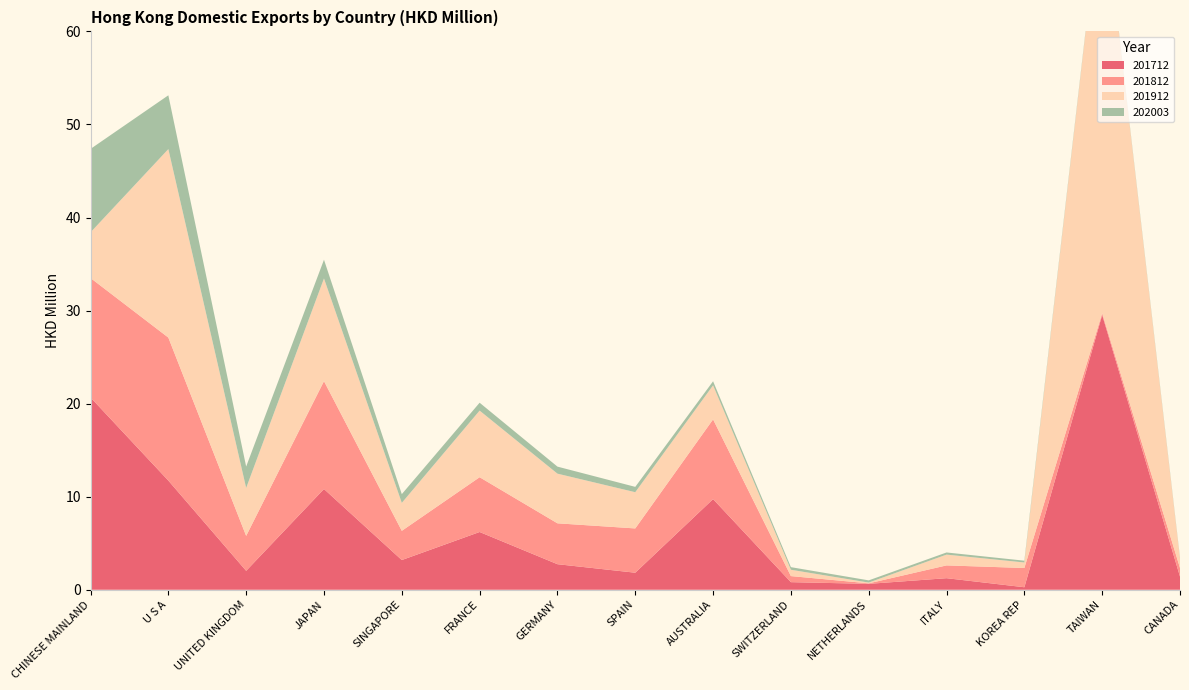

Reading left to right, transcribe all the data shown in this chart.

201712: CHINESE MAINLAND=20.7	U S A=11.7	UNITED KINGDOM=2.0	JAPAN=10.8	SINGAPORE=3.2	FRANCE=6.2	GERMANY=2.7	SPAIN=1.8	AUSTRALIA=9.7	SWITZERLAND=0.8	NETHERLANDS=0.6	ITALY=1.2	KOREA REP=0.3	TAIWAN=29.5	CANADA=1.4
201812: CHINESE MAINLAND=12.8	U S A=15.4	UNITED KINGDOM=3.8	JAPAN=11.6	SINGAPORE=3.1	FRANCE=5.9	GERMANY=4.4	SPAIN=4.8	AUSTRALIA=8.6	SWITZERLAND=0.7	NETHERLANDS=0.1	ITALY=1.4	KOREA REP=2.1	TAIWAN=0.2	CANADA=0.9
201912: CHINESE MAINLAND=4.9	U S A=20.3	UNITED KINGDOM=5.2	JAPAN=11.0	SINGAPORE=3.0	FRANCE=7.2	GERMANY=5.3	SPAIN=3.9	AUSTRALIA=3.7	SWITZERLAND=0.7	NETHERLANDS=0.1	ITALY=1.2	KOREA REP=0.6	TAIWAN=45.6	CANADA=1.0
202003: CHINESE MAINLAND=9.0	U S A=5.8	UNITED KINGDOM=2.3	JAPAN=2.0	SINGAPORE=0.9	FRANCE=0.8	GERMANY=0.8	SPAIN=0.6	AUSTRALIA=0.4	SWITZERLAND=0.3	NETHERLANDS=0.2	ITALY=0.2	KOREA REP=0.2	TAIWAN=0.1	CANADA=0.1